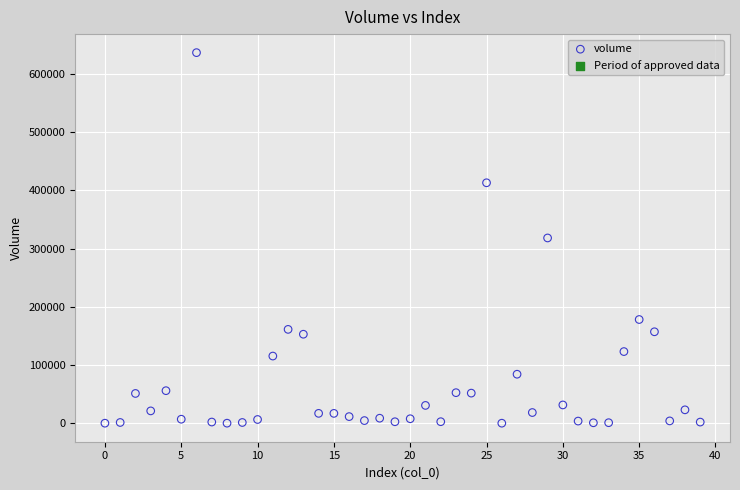

What is the range of Y values (max minus min)?

636403.5